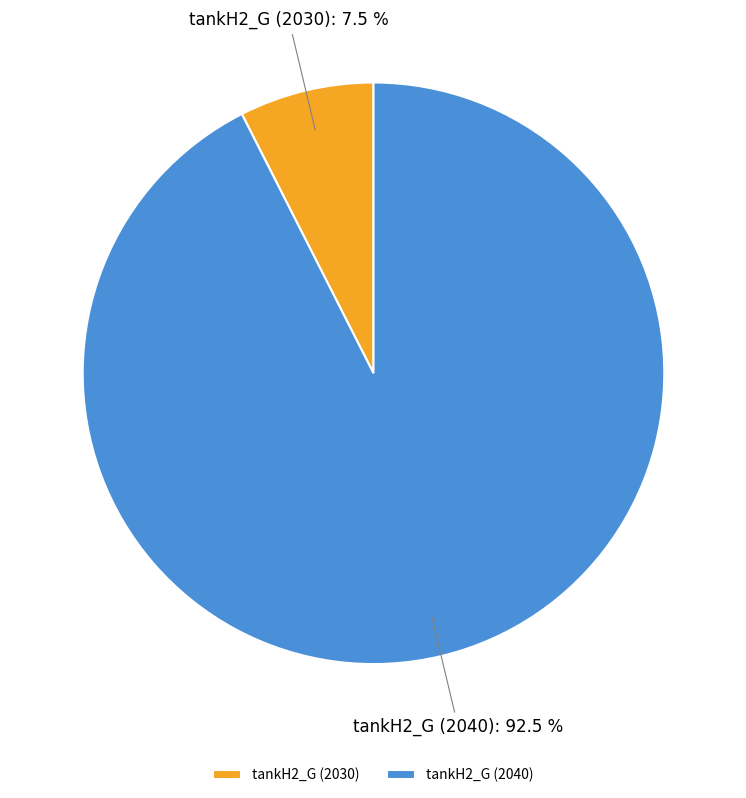

What is the largest slice in the pie chart?

tankH2_G (2040)